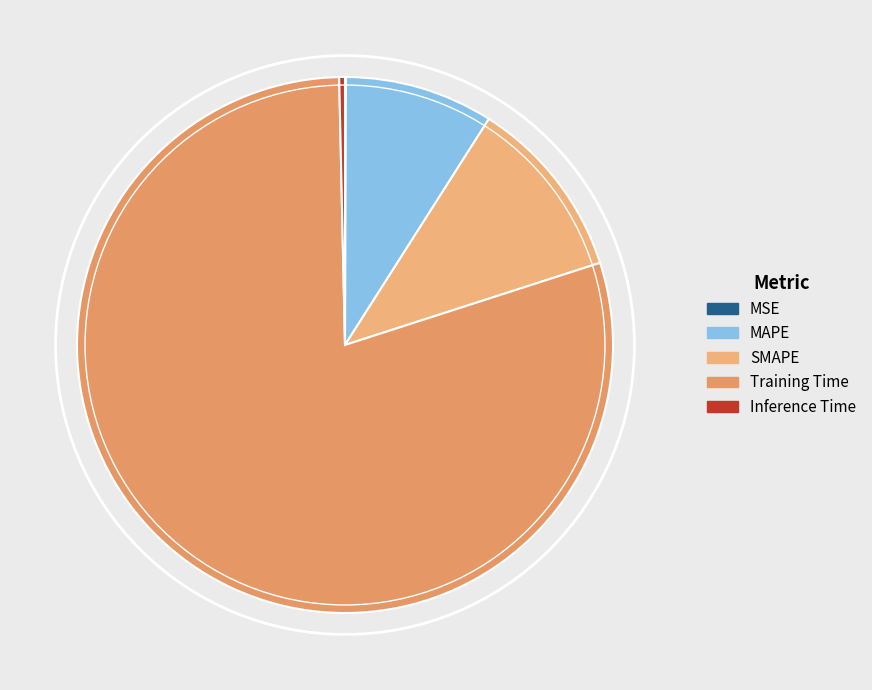

The MAPE slice represents 1% of the pie. True or false?

False